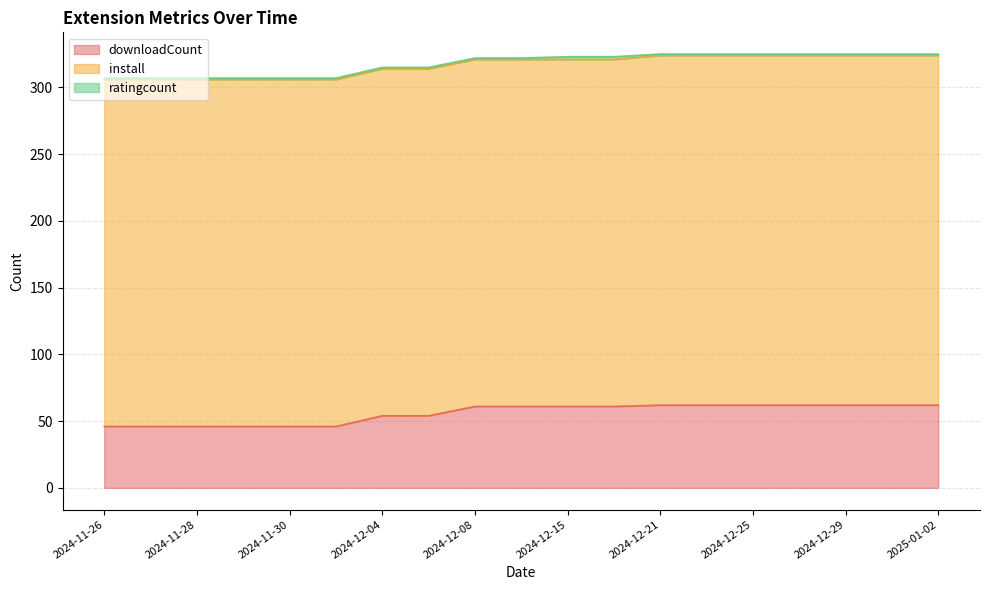

Where does the downloadCount series first go above 61?

2024-12-21